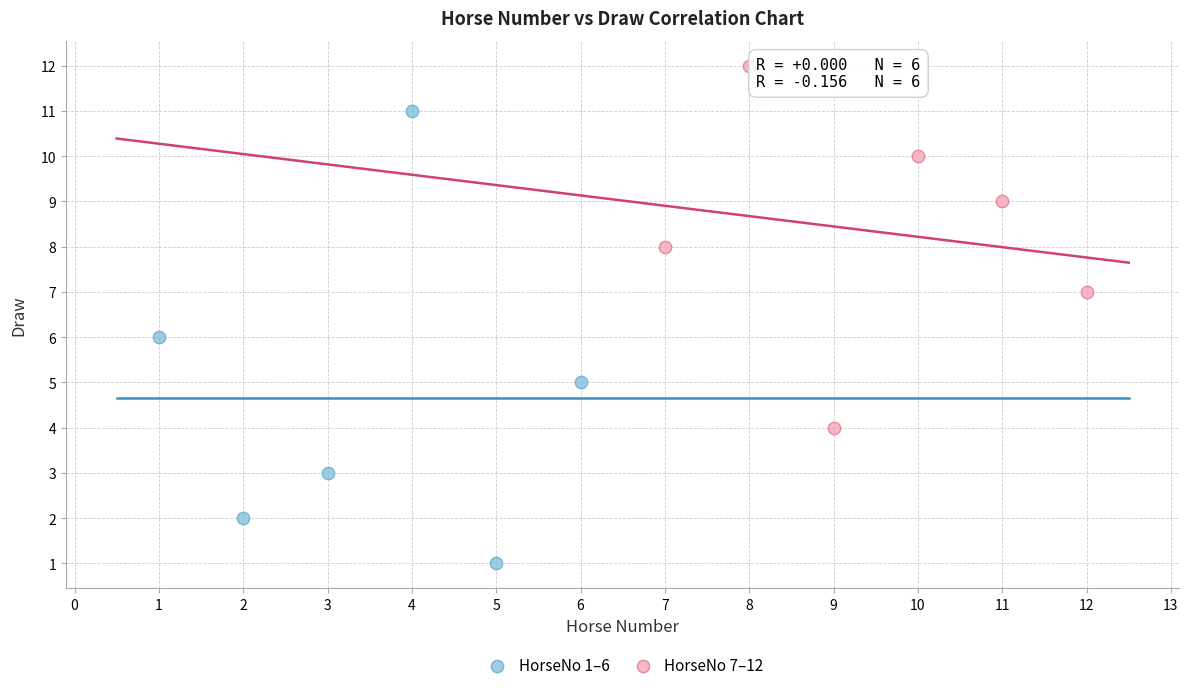

Which series has the widest spread of Y values?

HorseNo 1–6